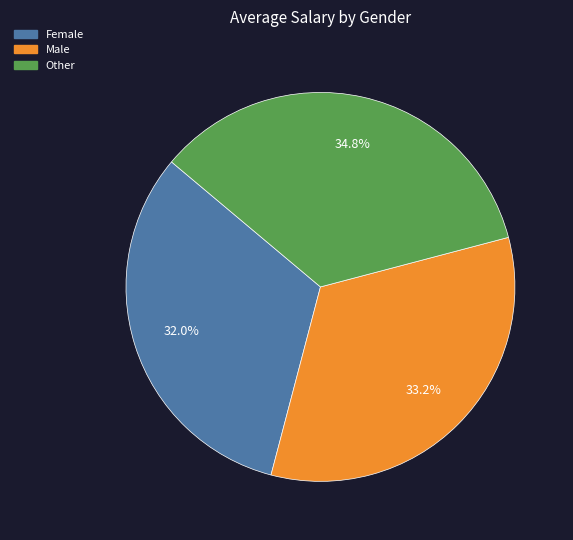

How many slices are in this pie chart?

3